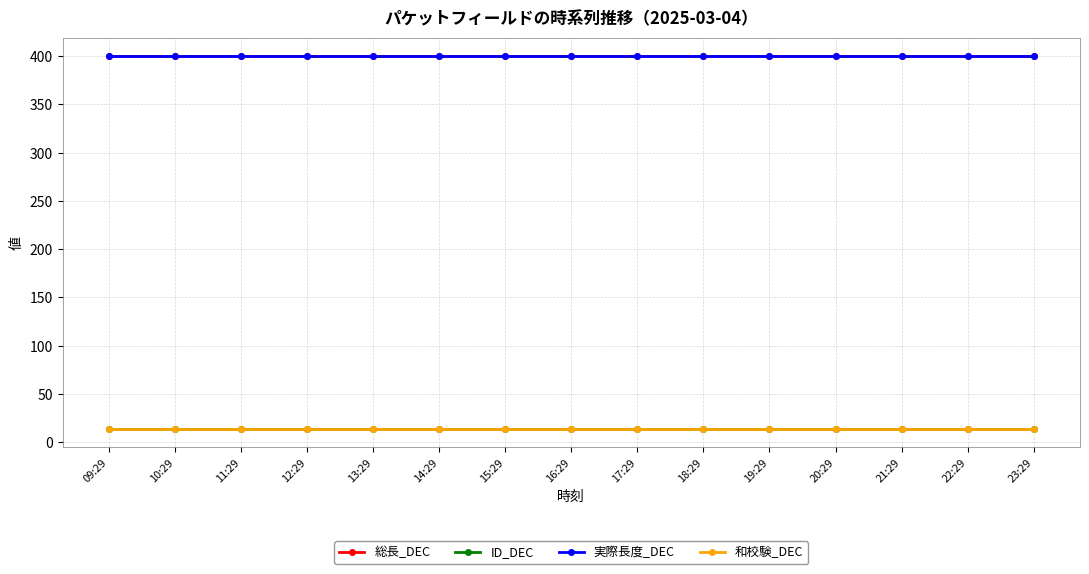

Reading left to right, what are all the values shown in this chart?

総長_DEC: 09:29=400	10:29=400	11:29=400	12:29=400	13:29=400	14:29=400	15:29=400	16:29=400	17:29=400	18:29=400	19:29=400	20:29=400	21:29=400	22:29=400	23:29=400
ID_DEC: 09:29=14	10:29=14	11:29=14	12:29=14	13:29=14	14:29=14	15:29=14	16:29=14	17:29=14	18:29=14	19:29=14	20:29=14	21:29=14	22:29=14	23:29=14
実際長度_DEC: 09:29=400	10:29=400	11:29=400	12:29=400	13:29=400	14:29=400	15:29=400	16:29=400	17:29=400	18:29=400	19:29=400	20:29=400	21:29=400	22:29=400	23:29=400
和校験_DEC: 09:29=14	10:29=14	11:29=14	12:29=14	13:29=14	14:29=14	15:29=14	16:29=14	17:29=14	18:29=14	19:29=14	20:29=14	21:29=14	22:29=14	23:29=14